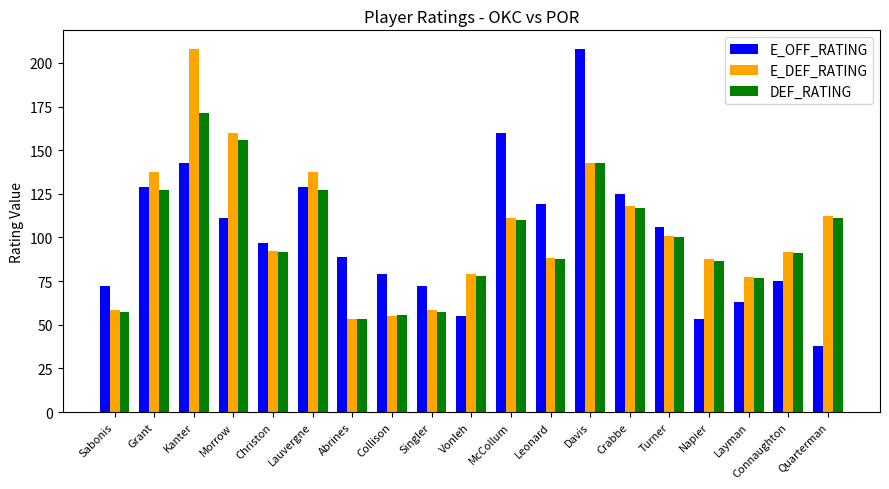

What is the minimum value for E_DEF_RATING?

53.1